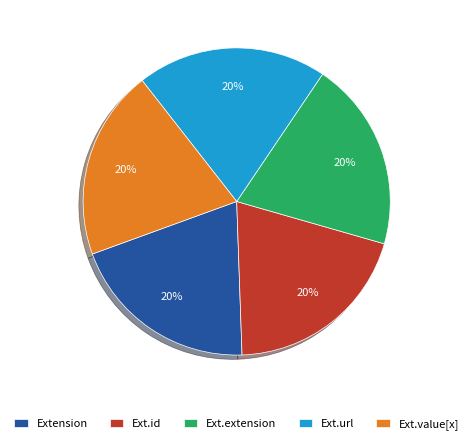

True or false: Ext.id accounts for 11% of the total.

False